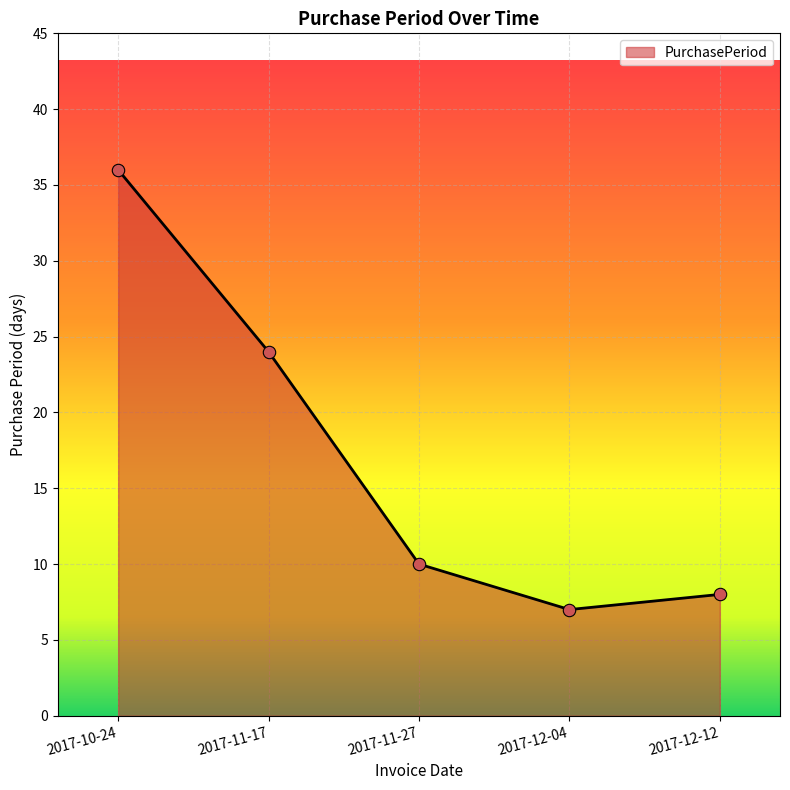

Between 2017-11-27 and 2017-10-24, which is larger?

2017-10-24